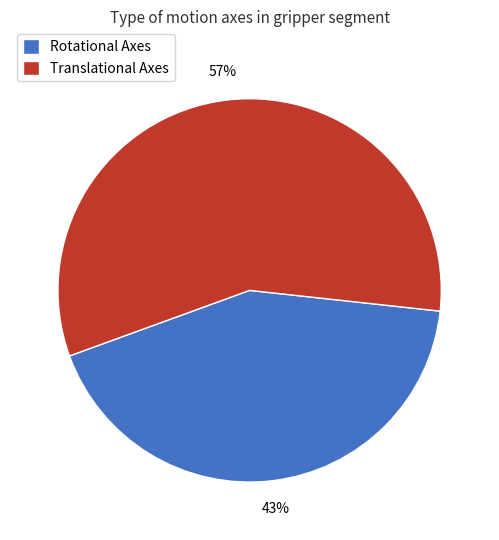

Combined, do Rotational Axes and Translational Axes account for over 50%?

Yes